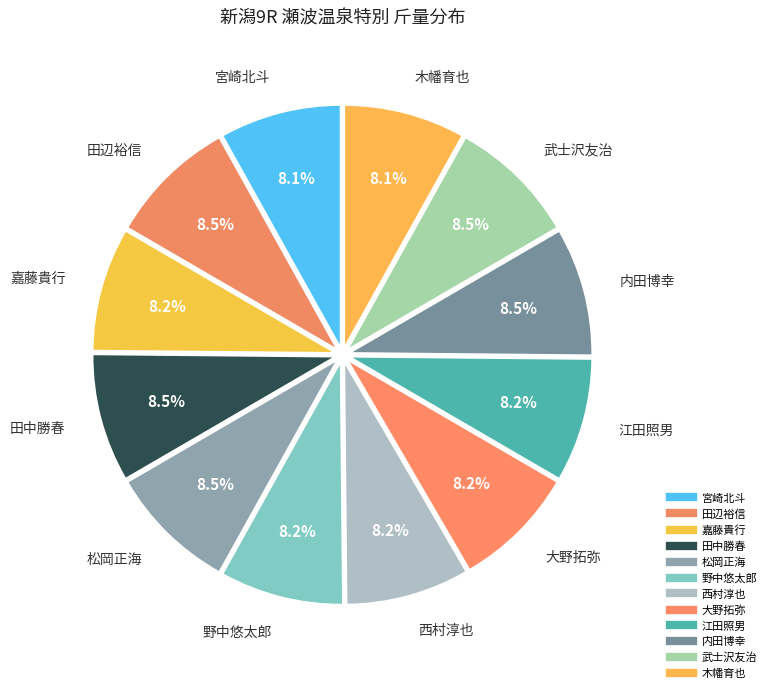

How many segments does this pie chart have?

12